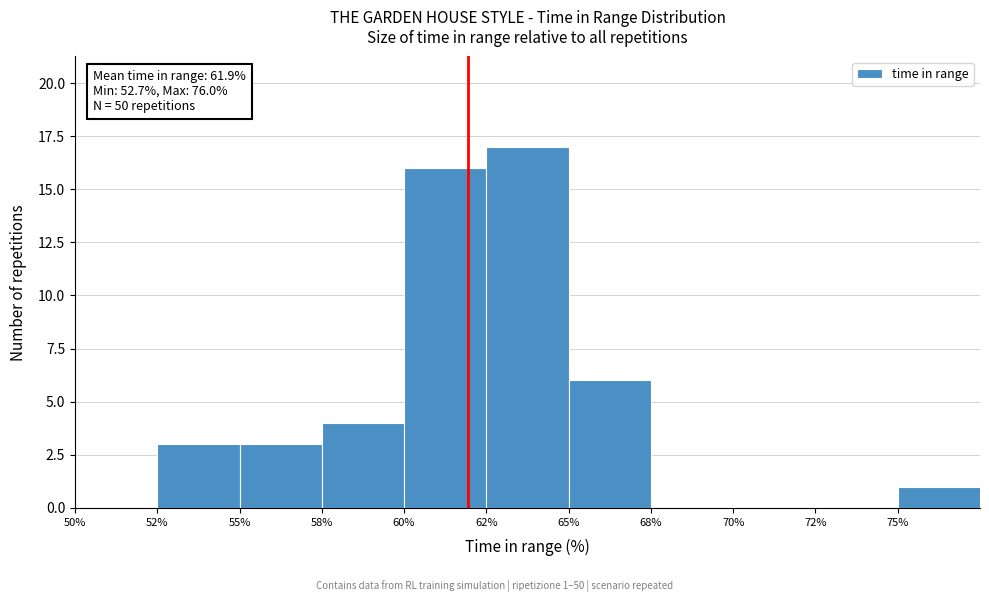

Reading left to right, extract all data points from this chart.

50%=0	52%=3	55%=3	58%=4	60%=16	62%=17	65%=6	68%=0	70%=0	72%=0	75%=1